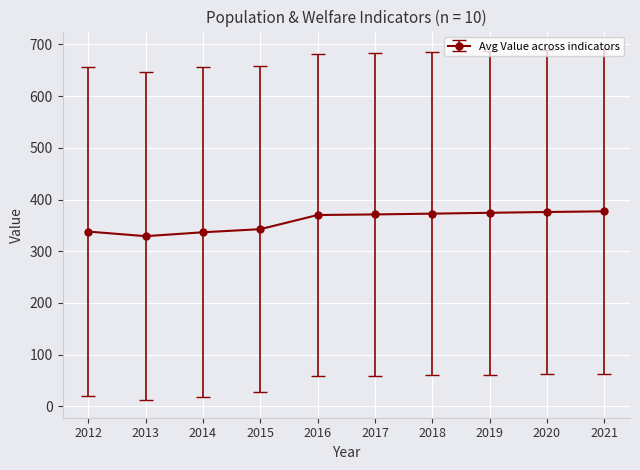

Approximately how many times larger is the value at 2021 compared to 2018?

1.0